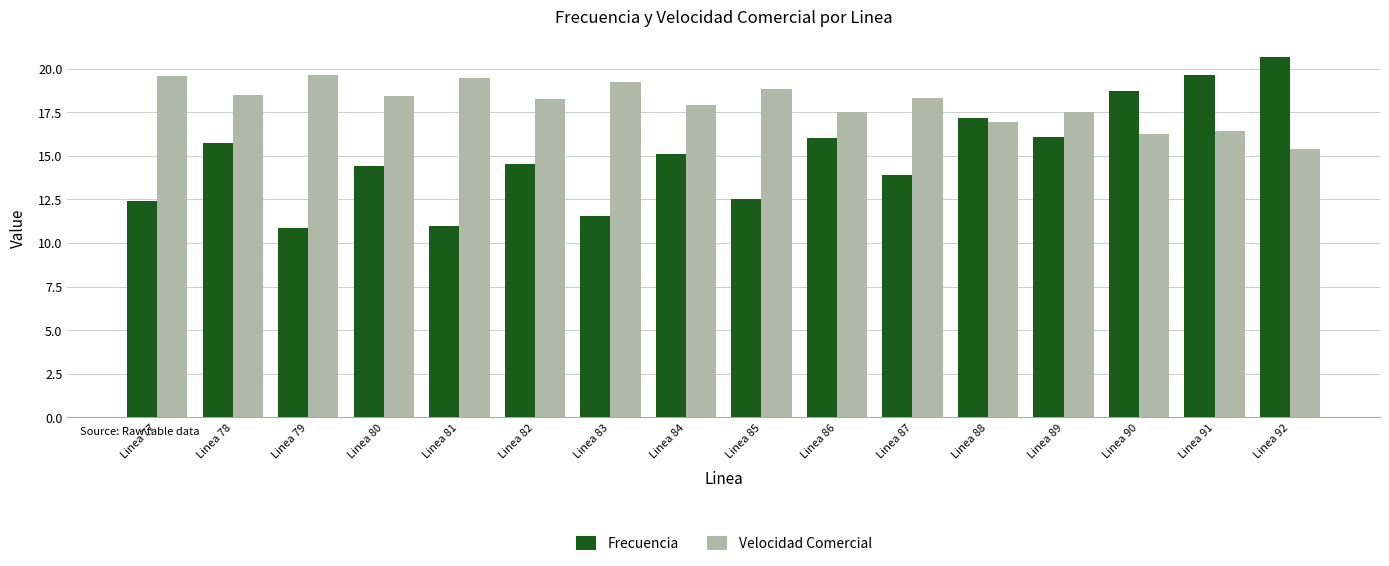

Is it true that Frecuencia equals 3.1 at Linea 83?

False